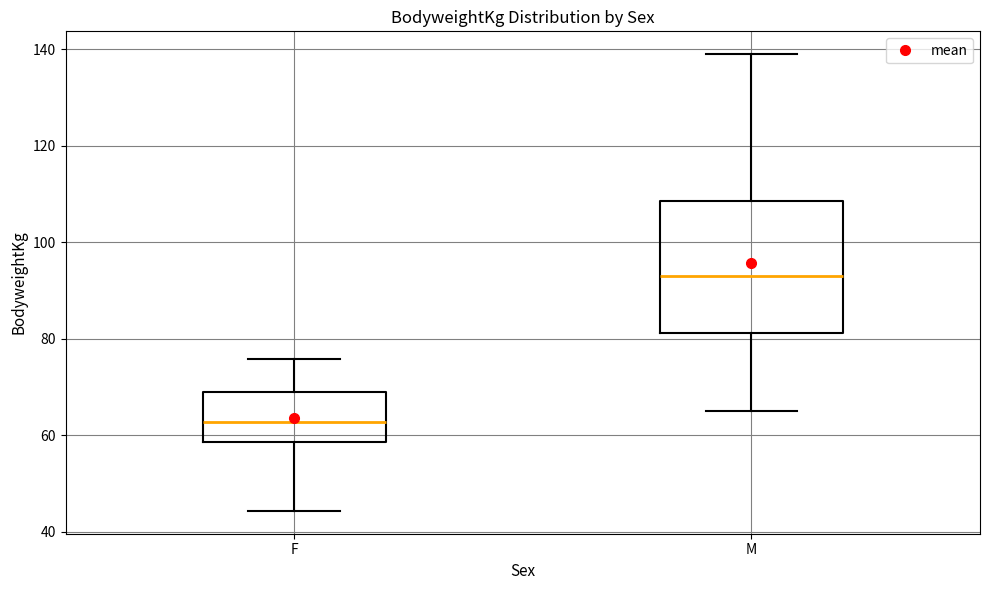

Reading left to right, read every box against the y-axis: the position of its median line, the range the box covers, and the ends of its whiskers. The values are not printed on the chart, so give them approximately, as read against the axis.

F: median 62, box 58 to 68, whiskers 44 to 76
M: median 94, box 82 to 108, whiskers 66 to 140